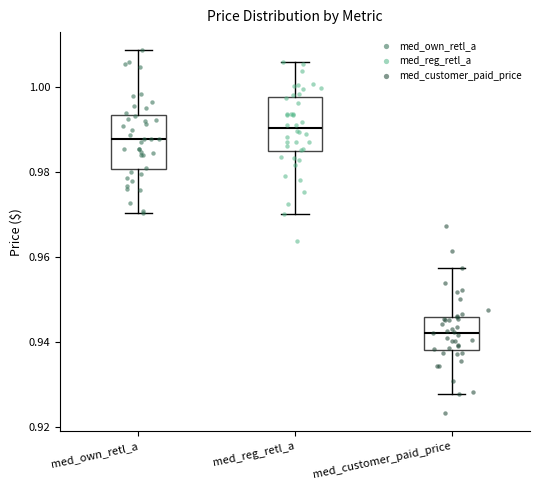

Reading left to right, transcribe this box plot: for each box, give where its median line is, the range the box spans, and where its two whiskers end, as read against the y-axis. The values are not printed on the chart, so give them approximately, as read against the axis.

med_own_retl_a: median 0.988, box 0.980 to 0.994, whiskers 0.970 to 1.008
med_reg_retl_a: median 0.990, box 0.984 to 0.998, whiskers 0.970 to 1.006
med_customer_paid_price: median 0.942, box 0.938 to 0.946, whiskers 0.928 to 0.958